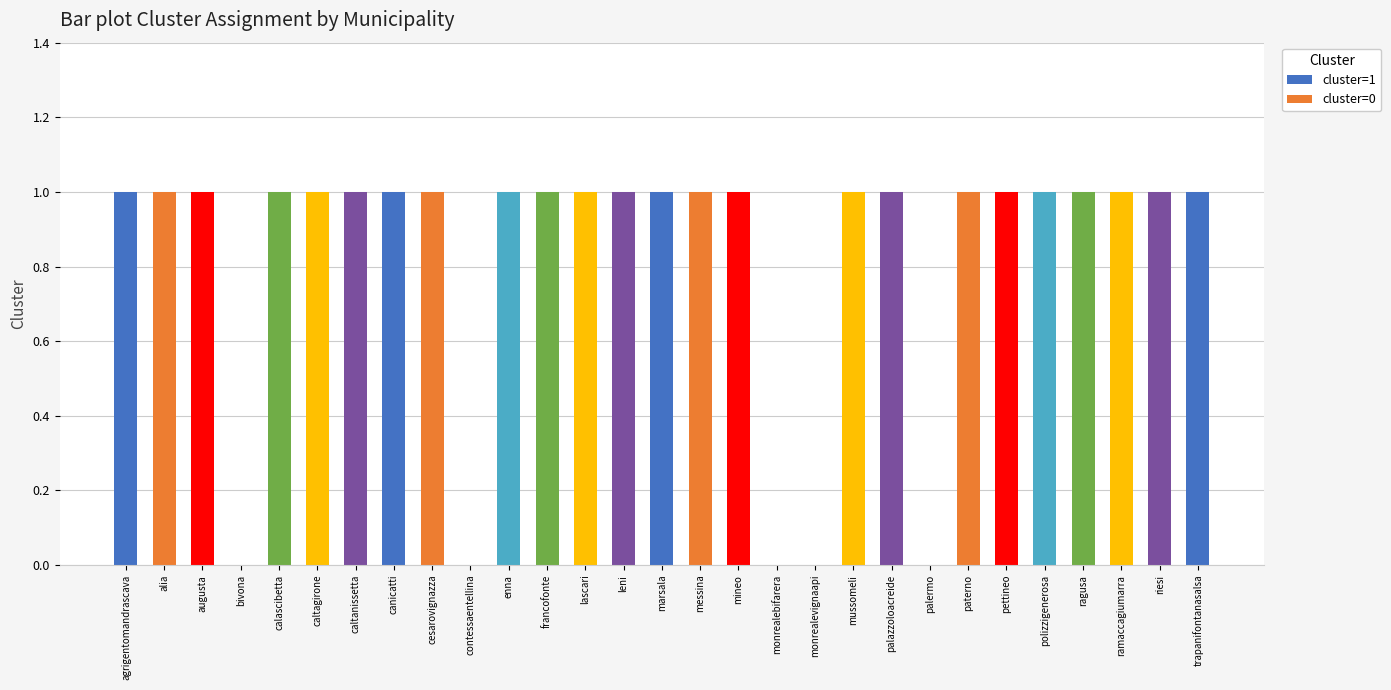

Reading left to right, extract all data points from this chart.

1	1	1	0	1	1	1	1	1	0	1	1	1	1	1	1	1	0	0	1	1	0	1	1	1	1	1	1	1